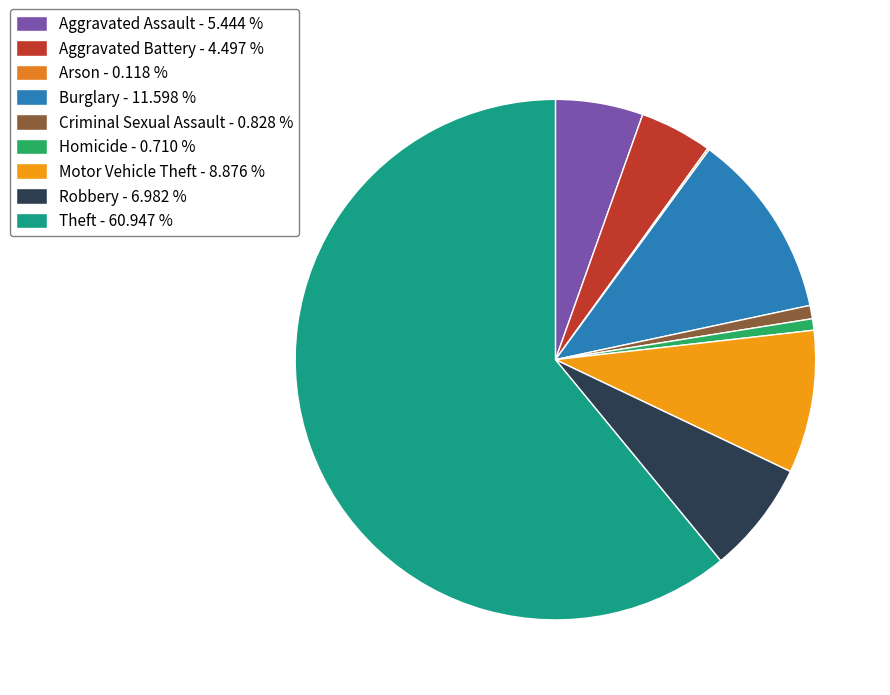

What is the smallest slice in the pie chart?

Arson